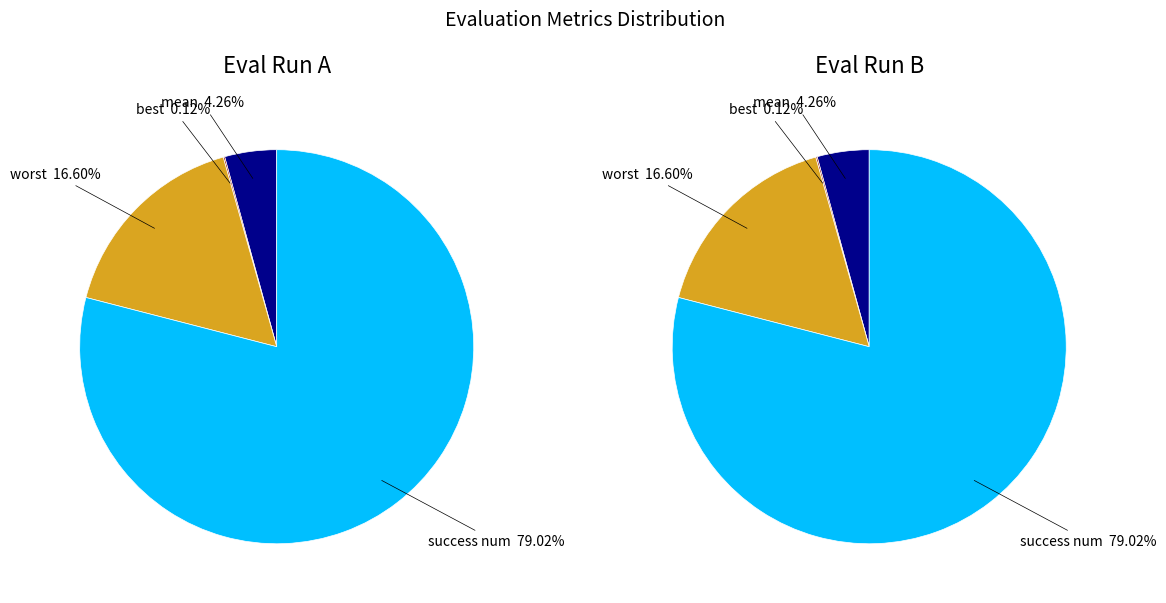

Does success num account for over 50% of the chart?

Yes